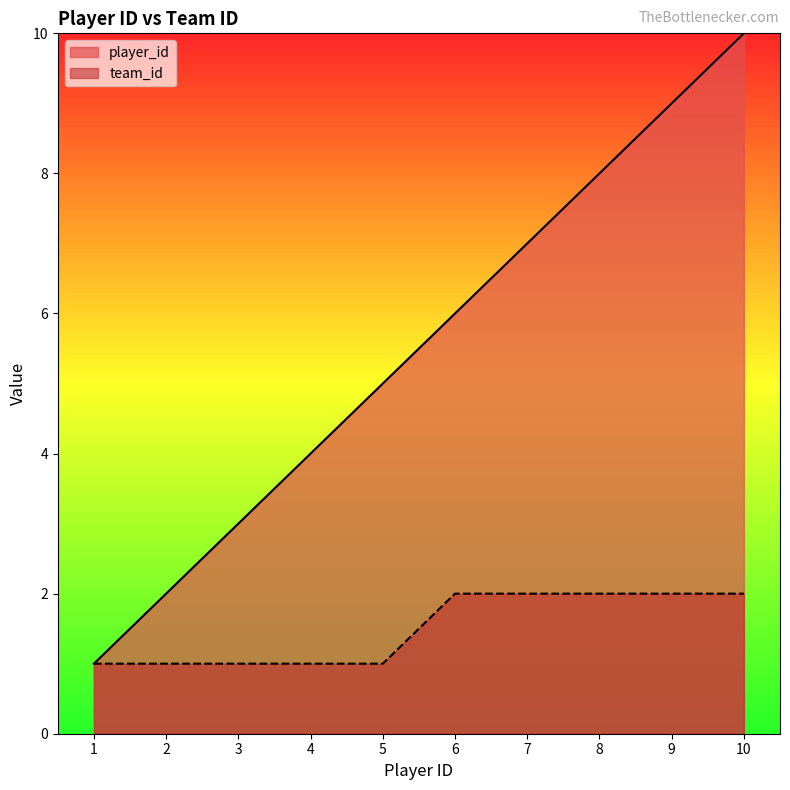

Read the team_id value at 8.

2